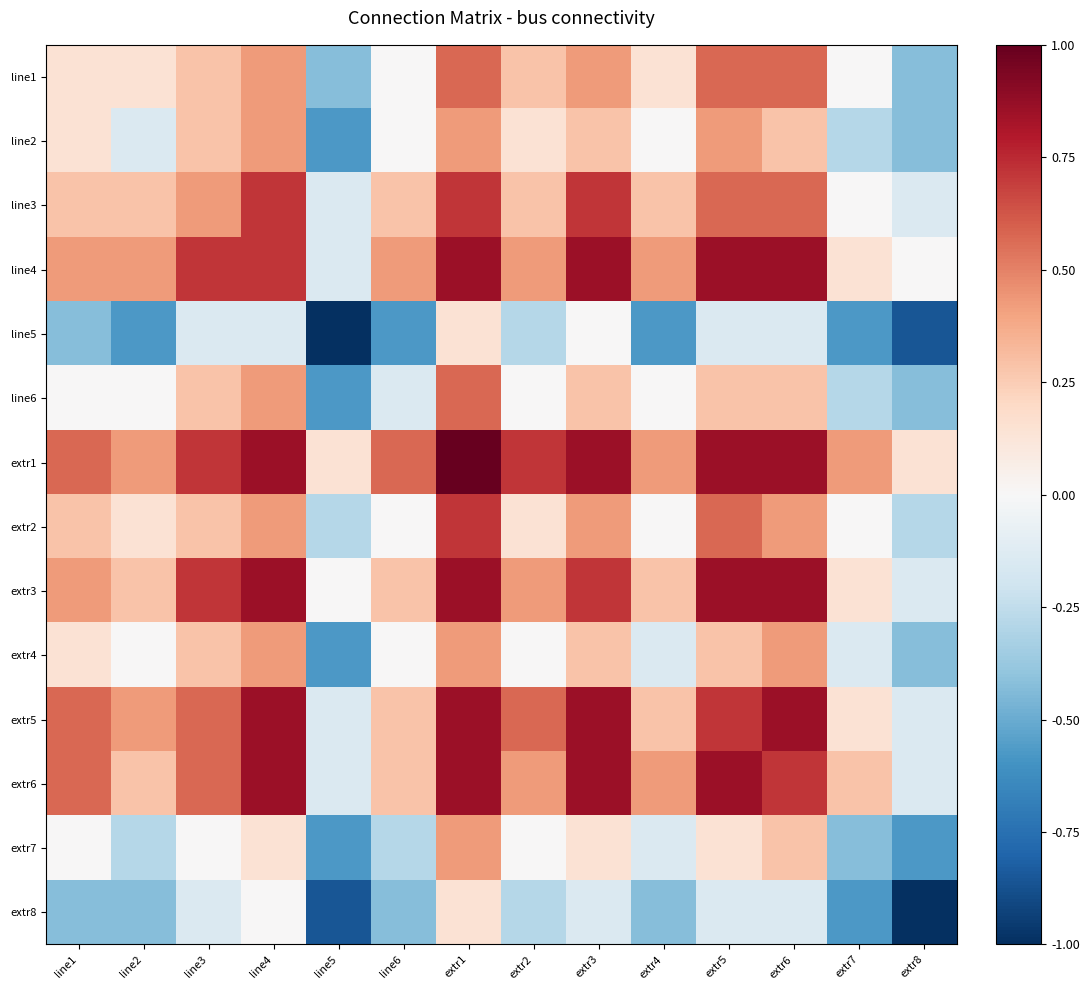

At how many categories does at least one series exceed 0?

14